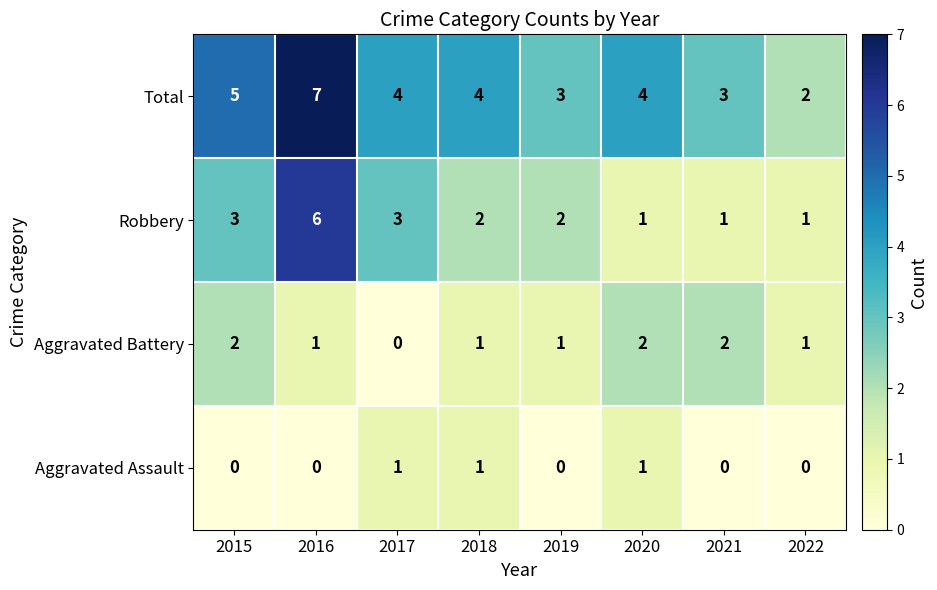

True or false: Aggravated Assault has a value of 2 at 2018.

False